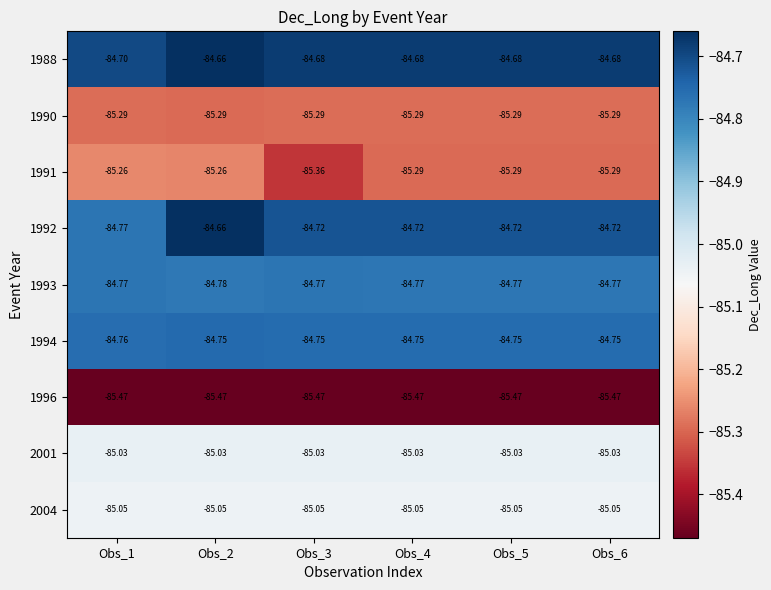

How many data points does each series have?

6